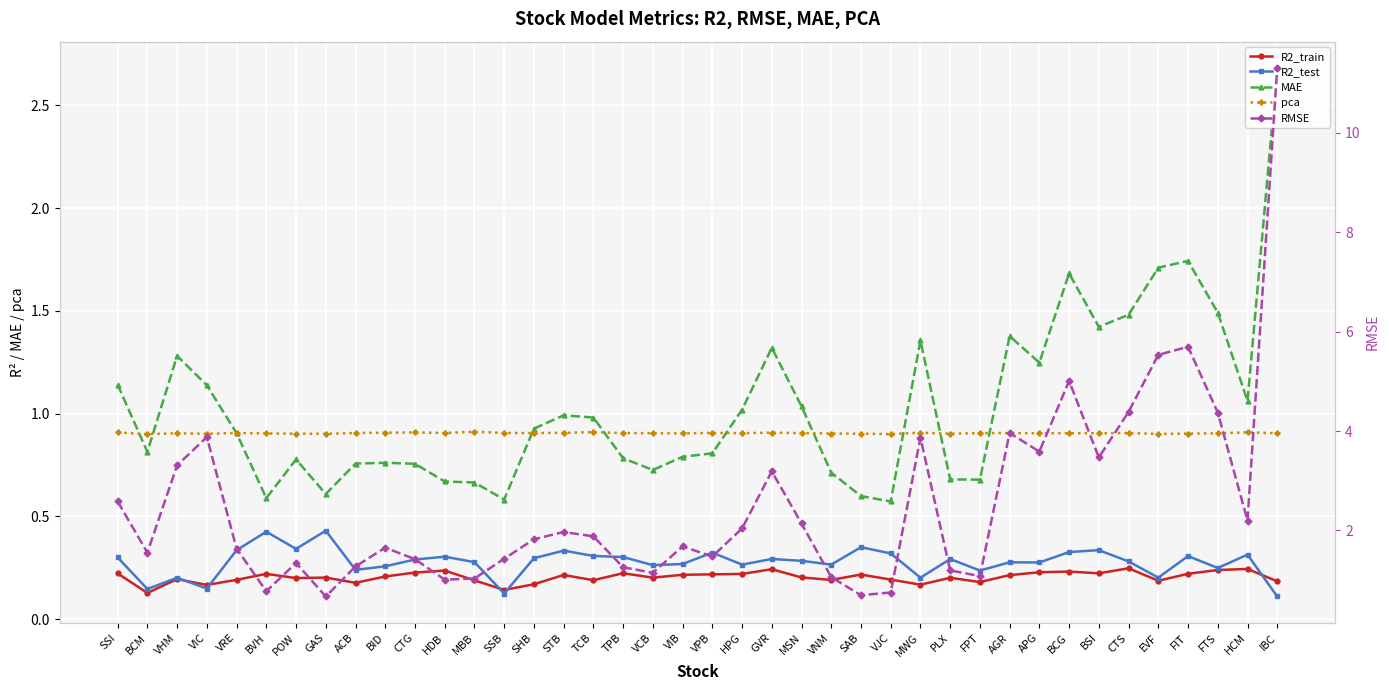

What are all the series names shown in the legend?

R2_train, R2_test, MAE, pca, RMSE